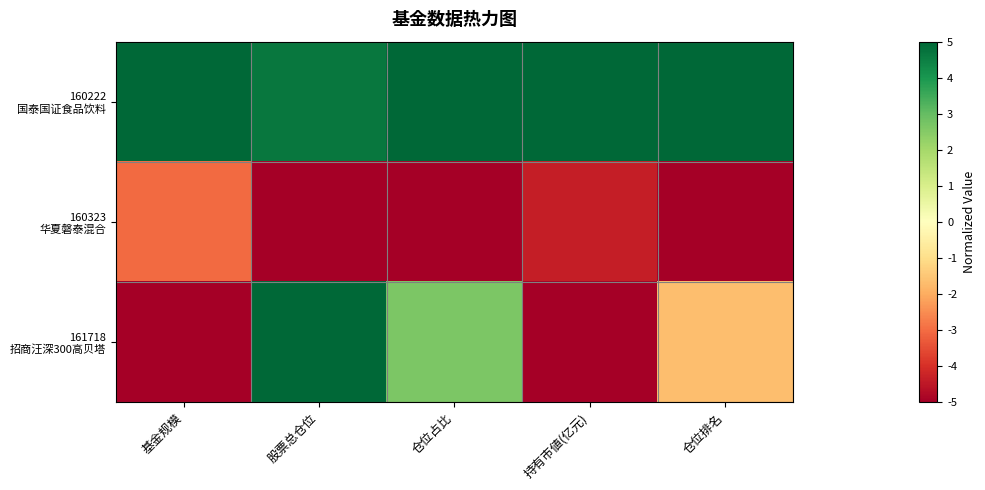

Which series has the largest total across all categories?

160222 国泰国证食品饮料